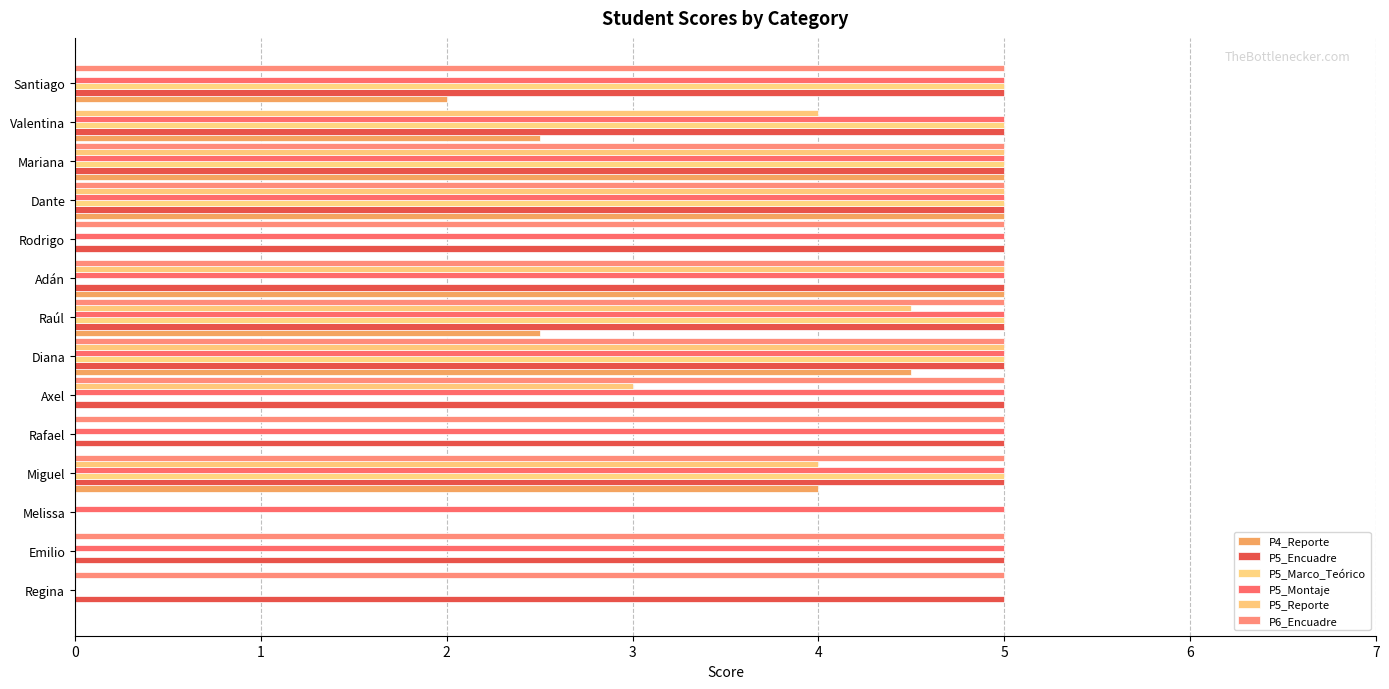

What is the sum of all P6_Encuadre values?

60.0